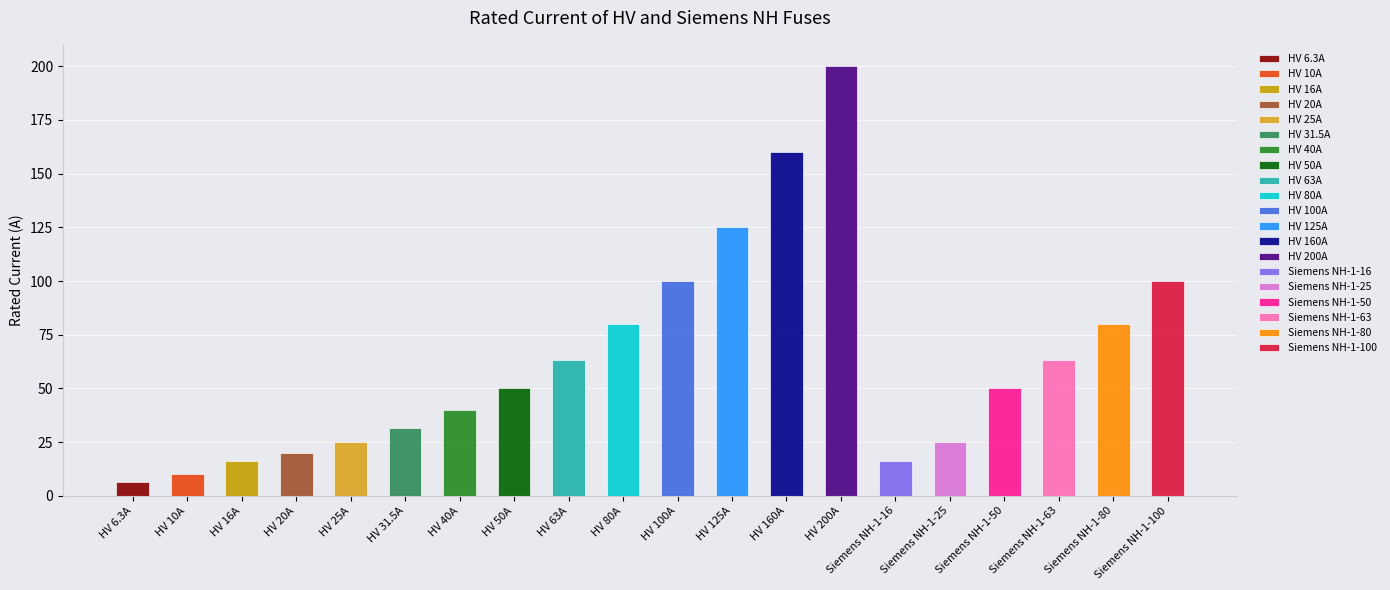

List the labels in order of value, smallest first.

HV 6.3A, HV 10A, HV 16A, Siemens NH-1-16, HV 20A, HV 25A, Siemens NH-1-25, HV 31.5A, HV 40A, HV 50A, Siemens NH-1-50, HV 63A, Siemens NH-1-63, HV 80A, Siemens NH-1-80, HV 100A, Siemens NH-1-100, HV 125A, HV 160A, HV 200A